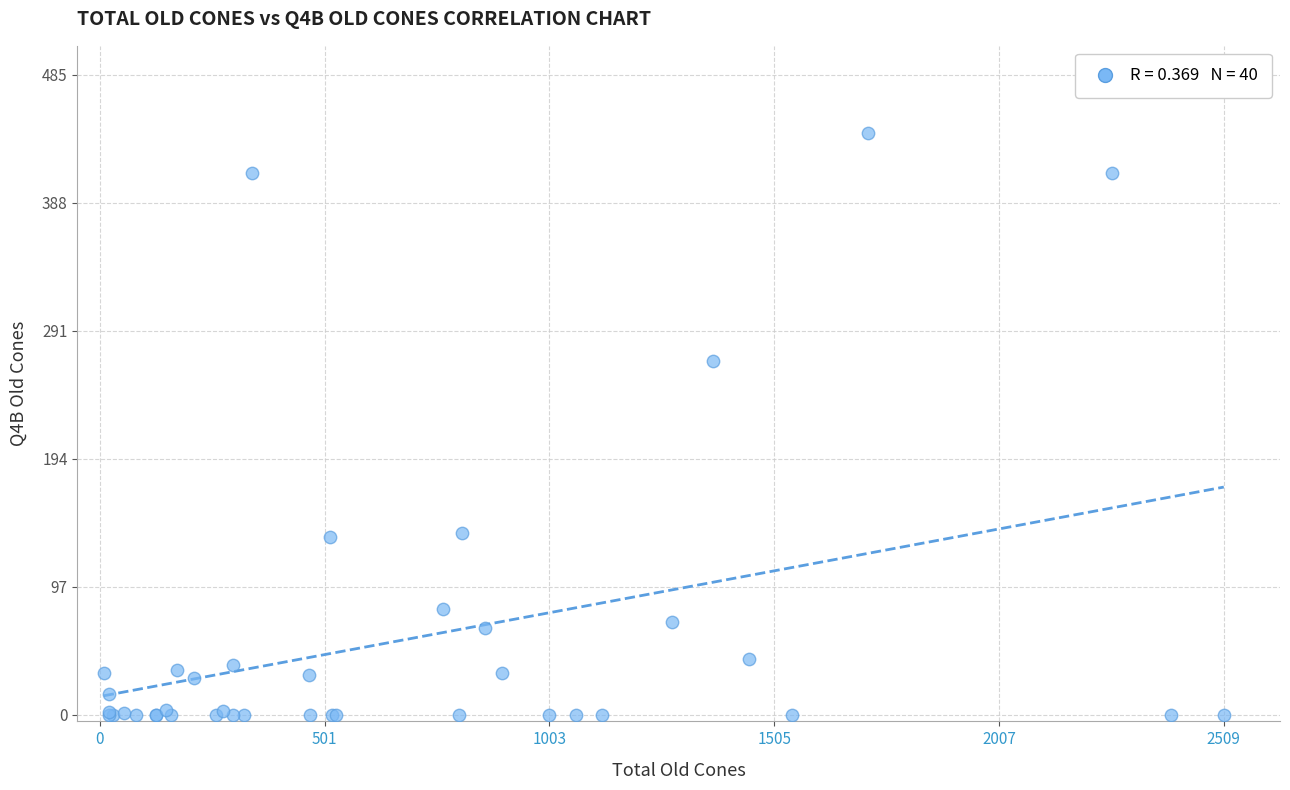

What Y value in the scatter plot is closest to 220?

268